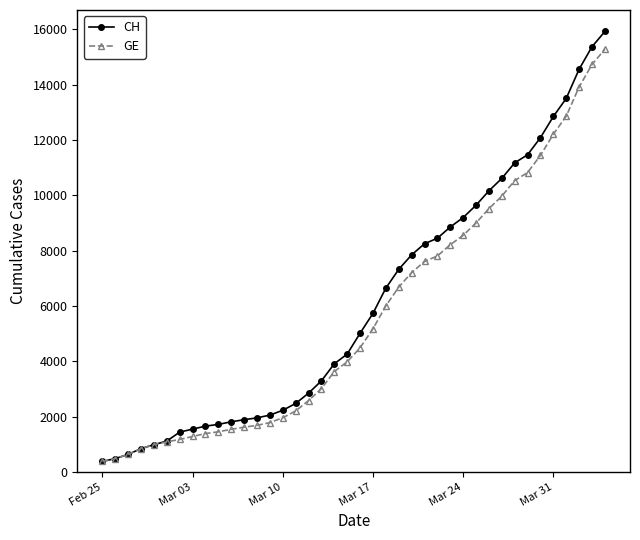

What is the value of the CH point at the 28th from the left?

8855